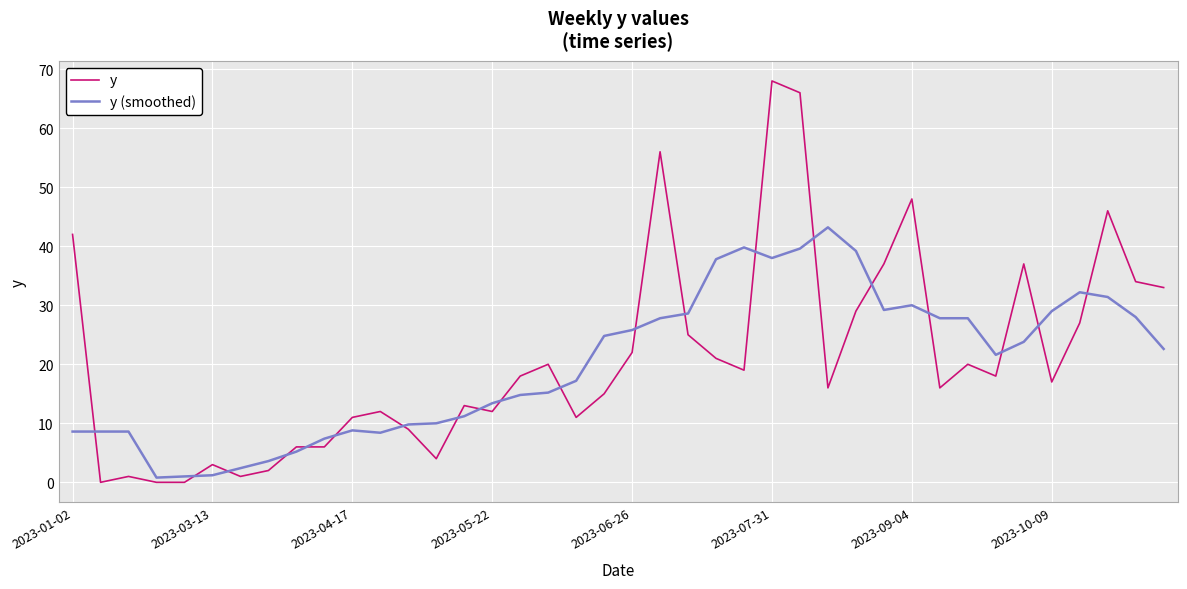

List the series in order of their peak value, lowest first.

y (smoothed), y